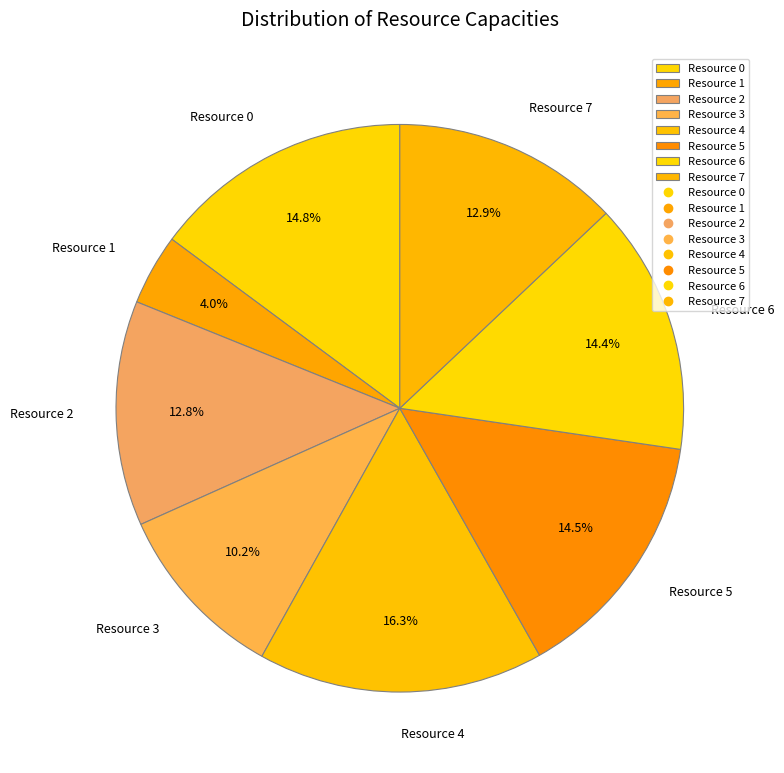

The Resource 0 slice represents 20% of the pie. True or false?

False